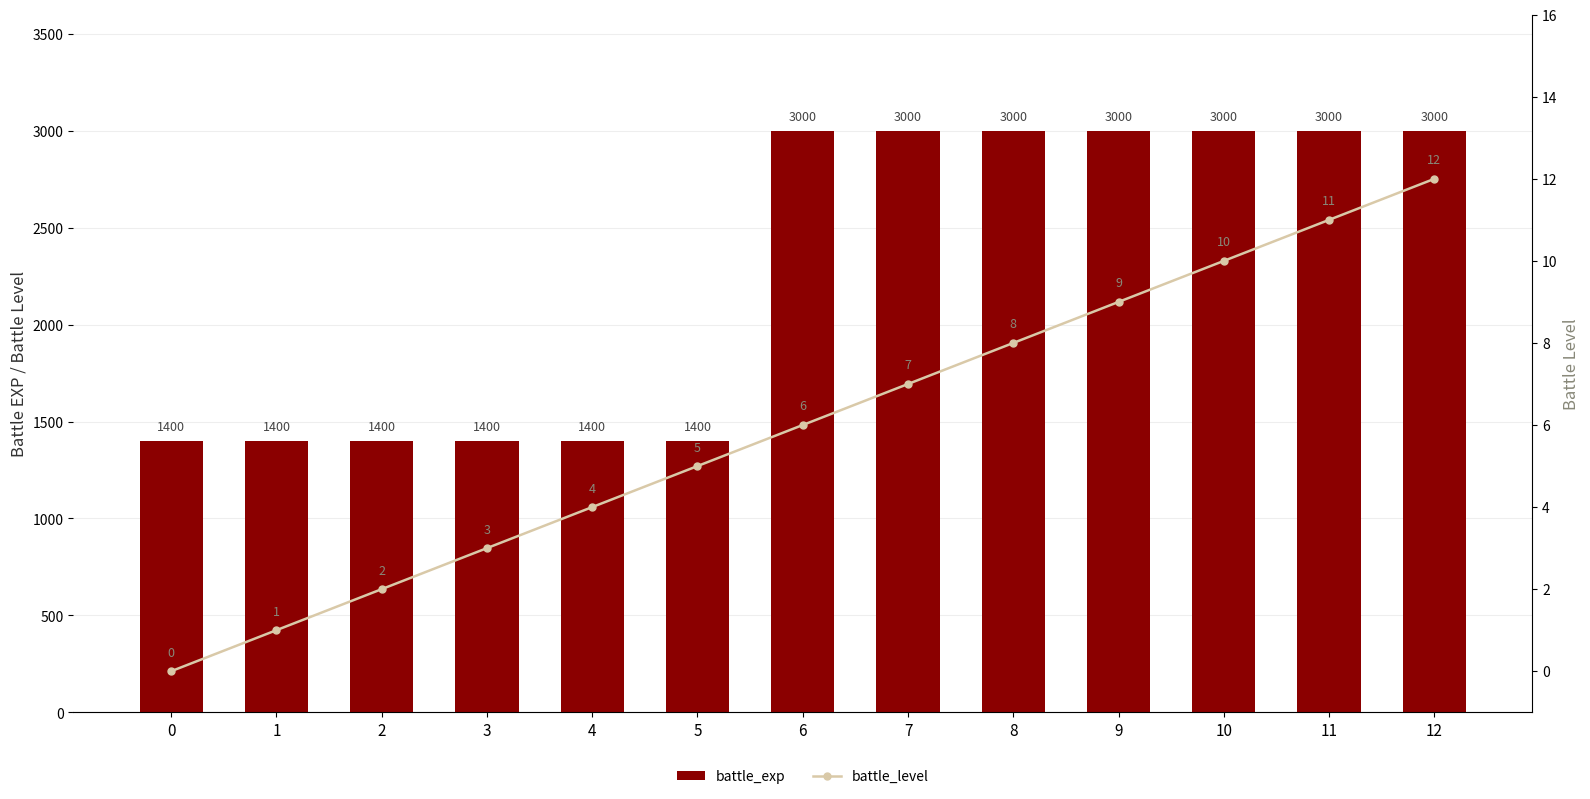

Reading left to right, extract all data points from this chart.

battle_exp: 0=1400	1=1400	2=1400	3=1400	4=1400	5=1400	6=3000	7=3000	8=3000	9=3000	10=3000	11=3000	12=3000
battle_level: 0=0	1=1	2=2	3=3	4=4	5=5	6=6	7=7	8=8	9=9	10=10	11=11	12=12